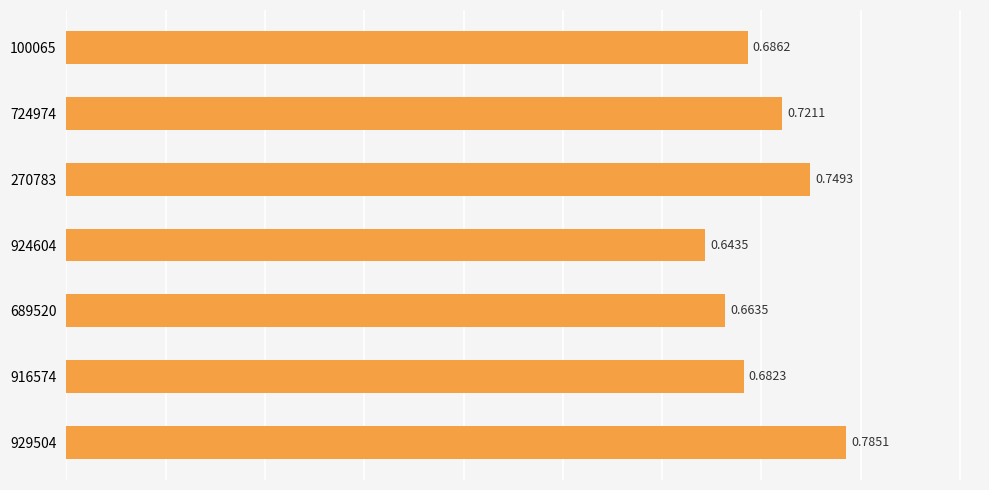

Rank the categories by value from highest to lowest.

929504, 270783, 724974, 100065, 916574, 689520, 924604